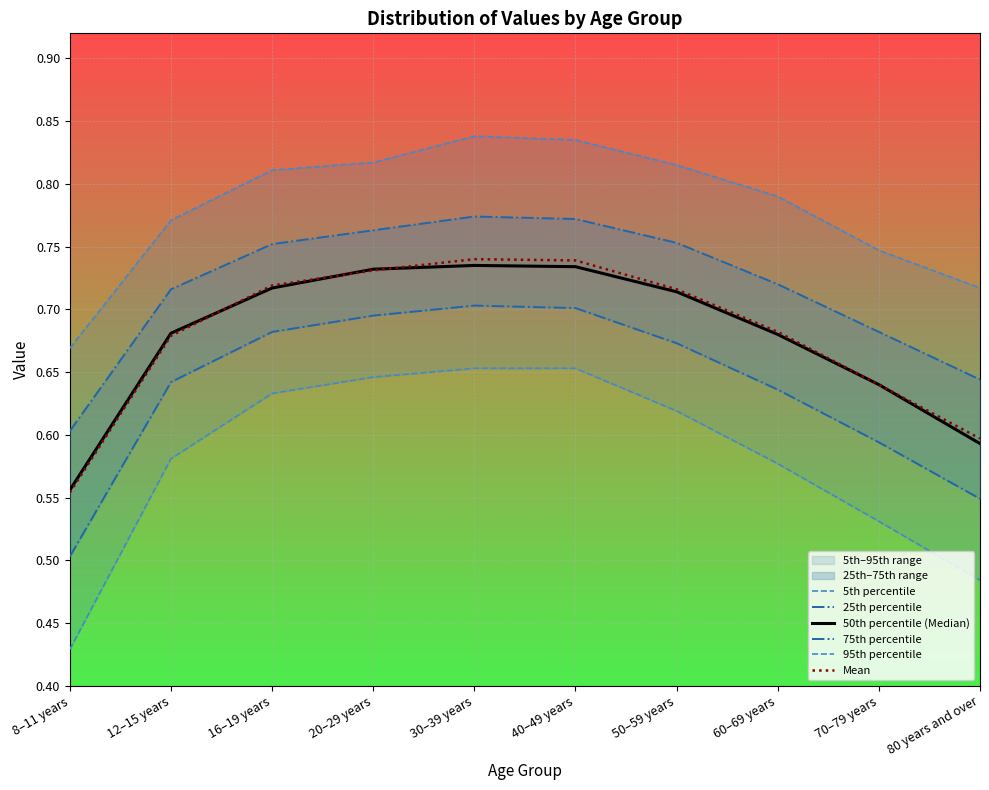

Is this an area chart (filled region under the line)?

No